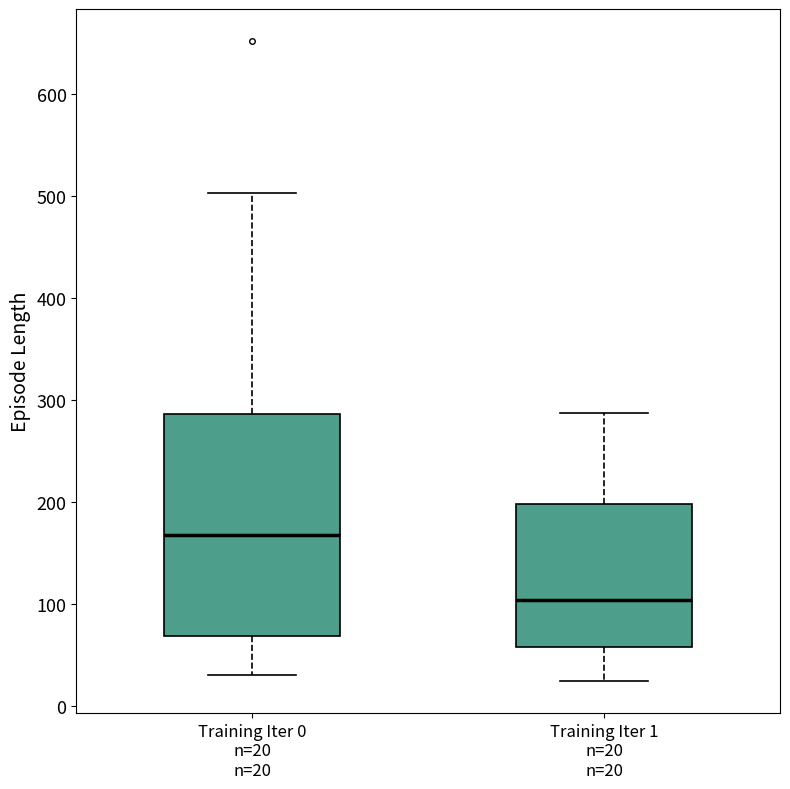

Where is the lower edge of the box for Training Iter 1 n=20 n=20 on the y-axis? The values are not printed on the chart, so give them approximately, as read against the axis.

60